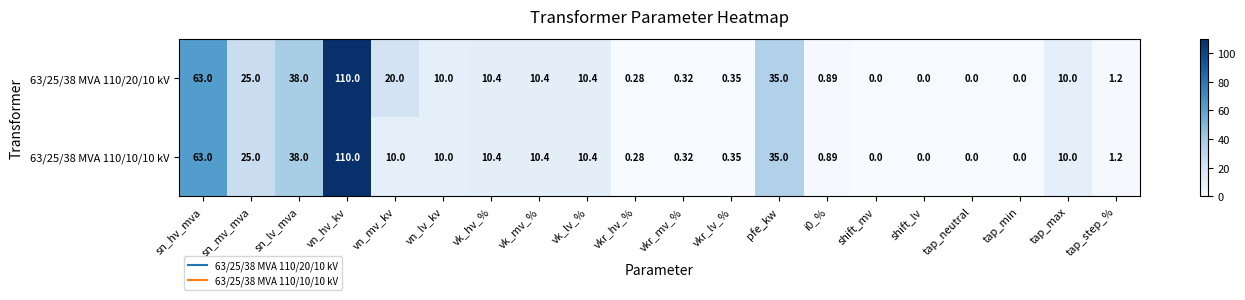

At which category does the chart reach its peak across all series?

vn_hv_kv